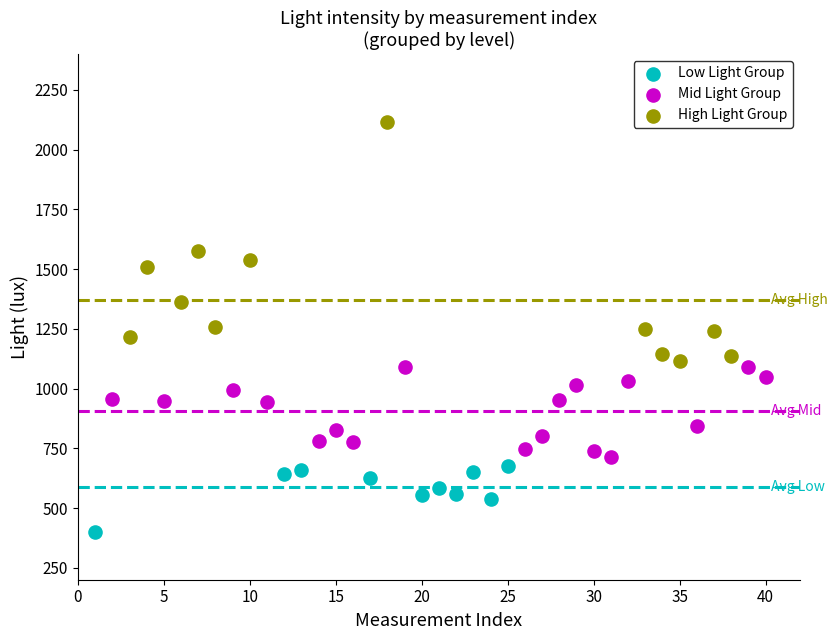

Which series contains the lowest Y value?

Low Light Group